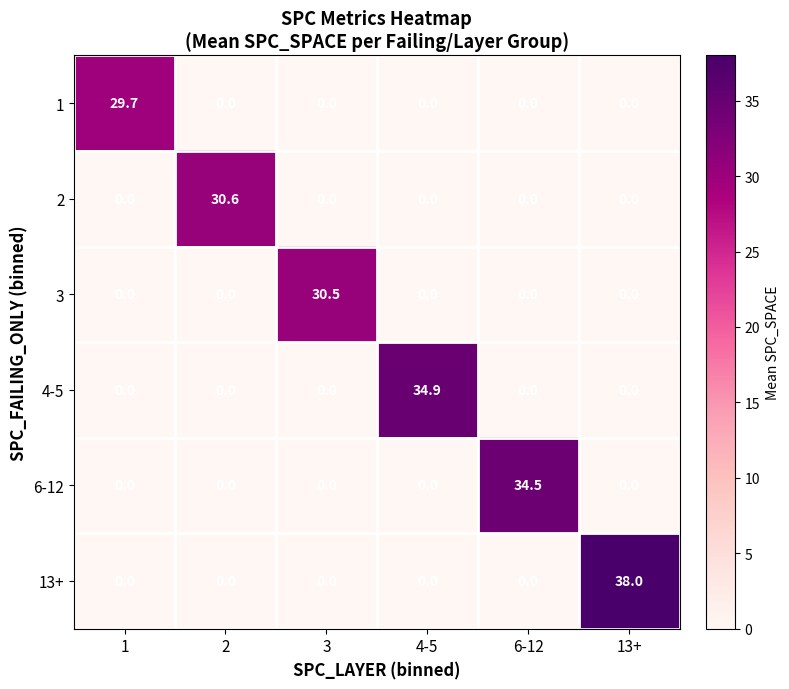

Which category has the highest value across all series?

13+